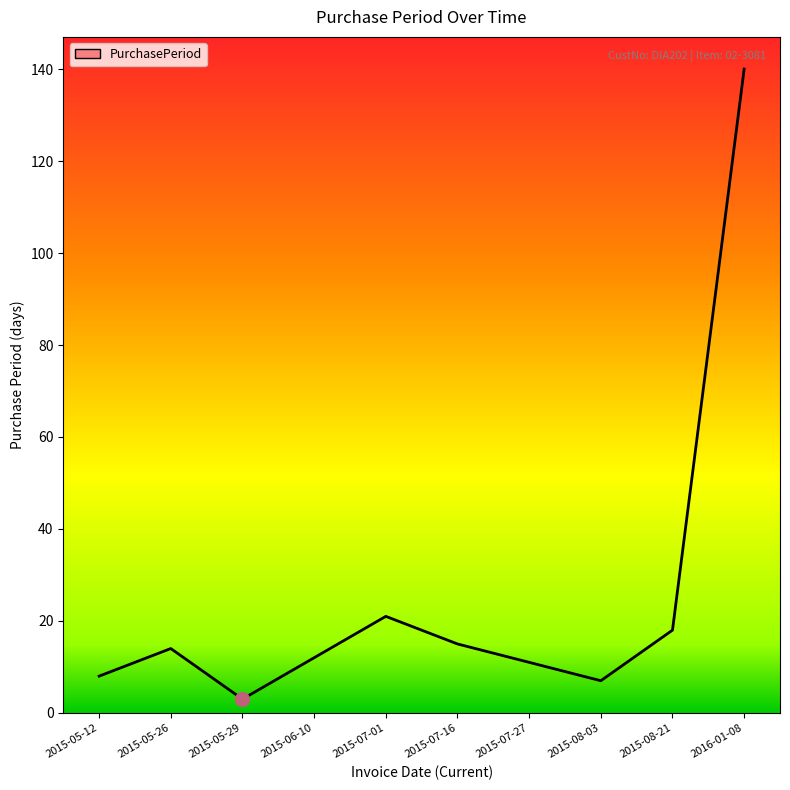

What is the difference between the maximum and minimum values?

137